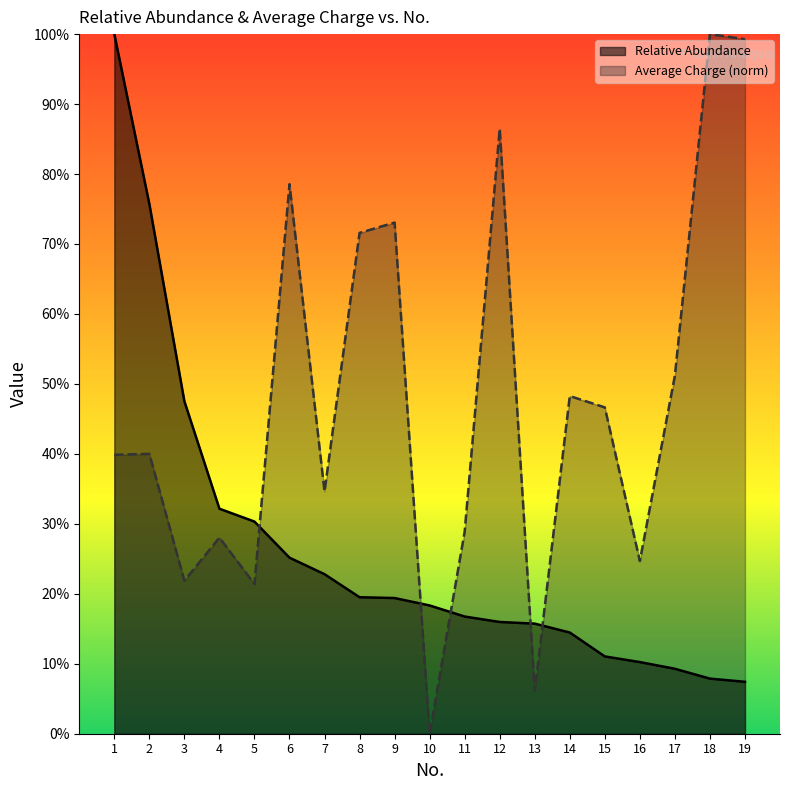

Reading left to right, what are all the values shown in this chart?

Relative Abundance: 1=100.0	2=75.7	3=47.5	4=32.2	5=30.3	6=25.2	7=22.8	8=19.5	9=19.4	10=18.3	11=16.8	12=16.0	13=15.7	14=14.5	15=11.0	16=10.2	17=9.3	18=7.9	19=7.4
Average Charge (norm): 1=39.9	2=40.0	3=21.9	4=28.0	5=21.4	6=78.6	7=34.6	8=71.6	9=73.1	10=0.0	11=28.9	12=86.5	13=6.1	14=48.3	15=46.6	16=24.7	17=51.2	18=100.0	19=99.3